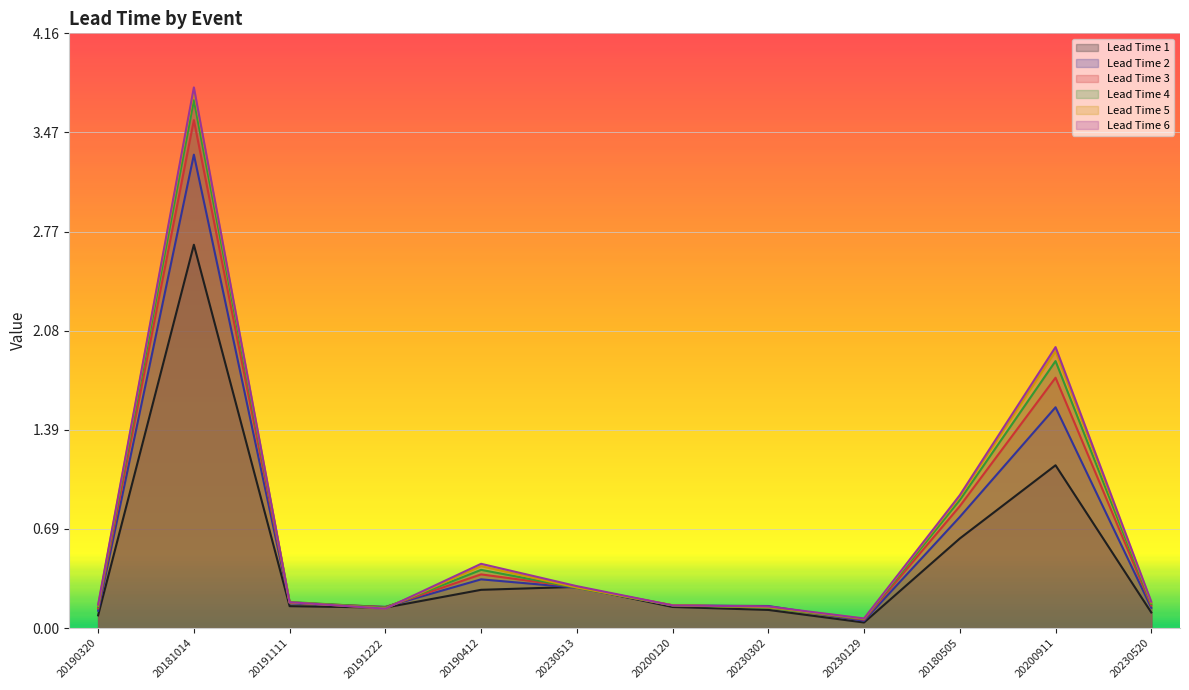

Reading left to right, extract all data points from this chart.

Lead Time 1: 0.1	2.7	0.2	0.1	0.3	0.3	0.1	0.1	0.0	0.6	1.1	0.1
Lead Time 2: 0.1	3.3	0.2	0.1	0.3	0.3	0.2	0.2	0.1	0.8	1.5	0.1
Lead Time 3: 0.1	3.6	0.2	0.1	0.4	0.3	0.2	0.1	0.1	0.9	1.8	0.2
Lead Time 4: 0.1	3.7	0.2	0.1	0.4	0.3	0.2	0.1	0.1	0.9	1.9	0.2
Lead Time 5: 0.2	3.8	0.2	0.1	0.4	0.3	0.2	0.1	0.1	0.9	1.9	0.2
Lead Time 6: 0.2	3.8	0.2	0.1	0.4	0.3	0.2	0.2	0.1	0.9	2.0	0.2